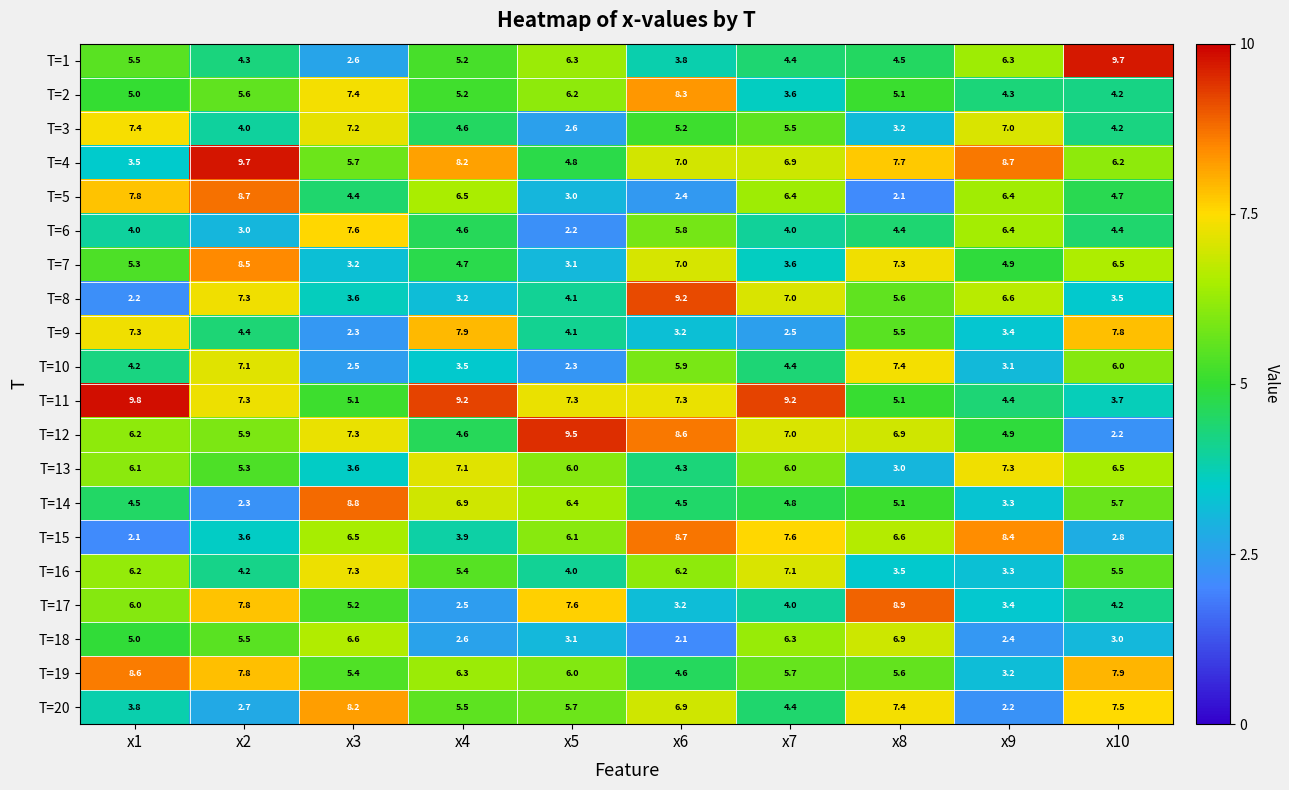

What is the average value of the T=9 series?

4.8